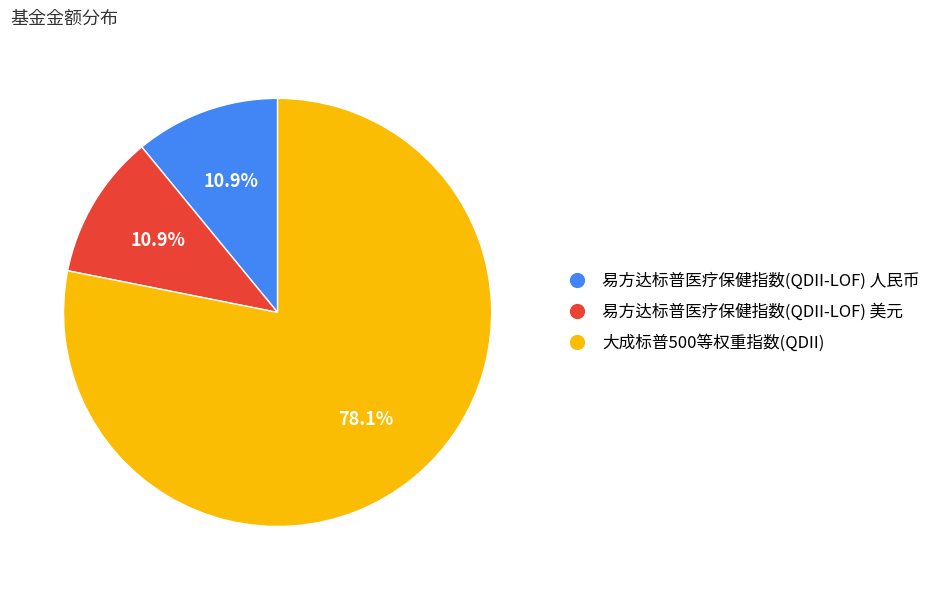

To the nearest percent, what is the combined percentage of 易方达标普医疗保健指数(QDII-LOF) 人民币 and 大成标普500等权重指数(QDII)?

89%